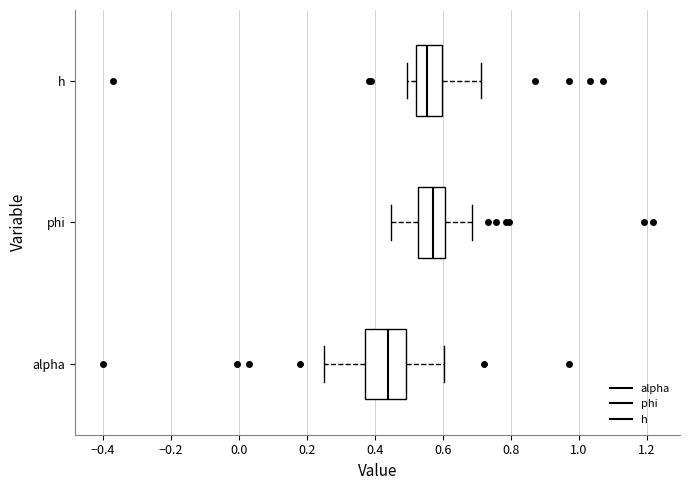

Which box is the widest, from its left edge to its right edge?

alpha